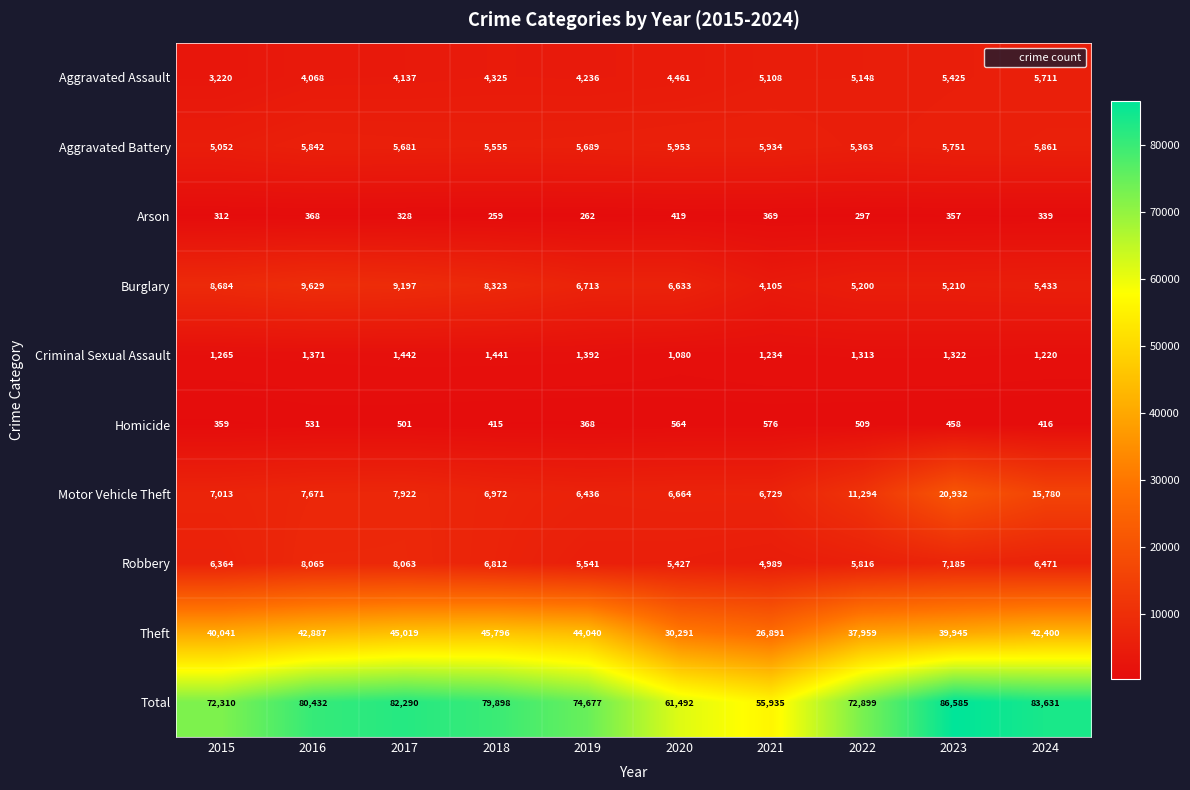

The value of Aggravated Battery at 2017 is 5681. True or false?

True